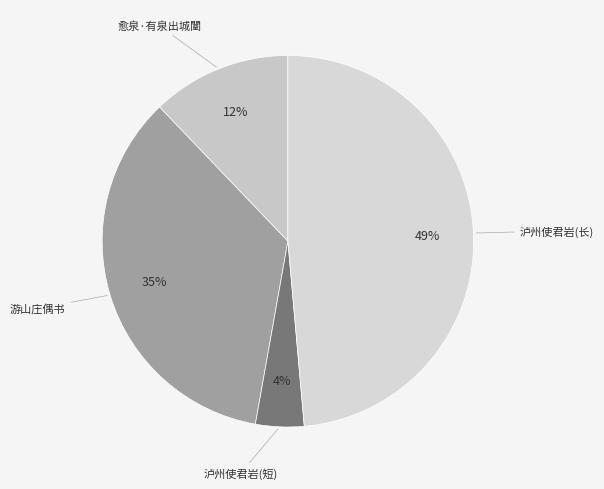

How many slices are in this pie chart?

4